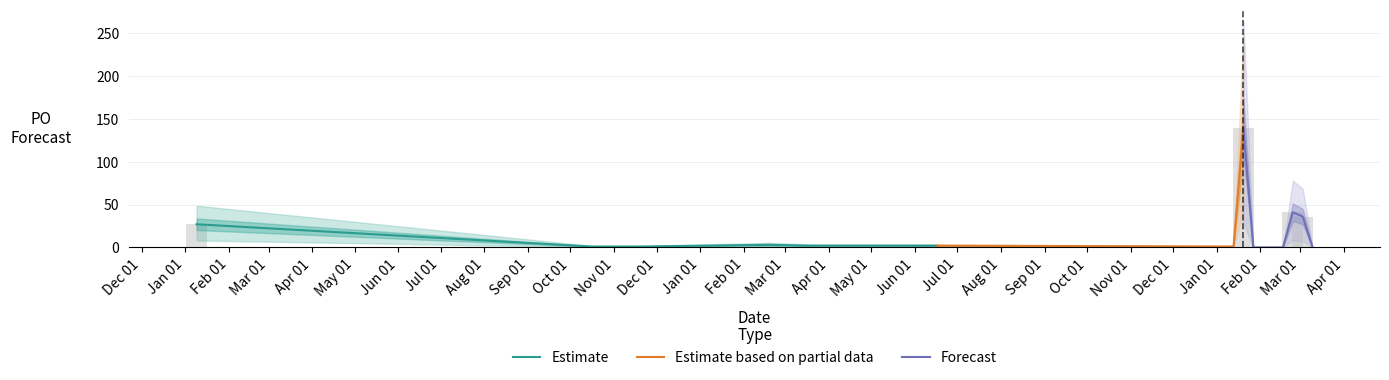

Rank the categories by value from highest to lowest.

2025-01-20, 2025-02-24, 2025-03-03, 2023-01-09, 2024-02-19, 2024-03-18, 2024-06-03, 2024-06-17, 2023-10-16, 2023-11-13, 2023-11-20, 2025-01-13, 2025-01-27, 2025-02-03, 2025-02-10, 2025-02-17, 2025-03-10